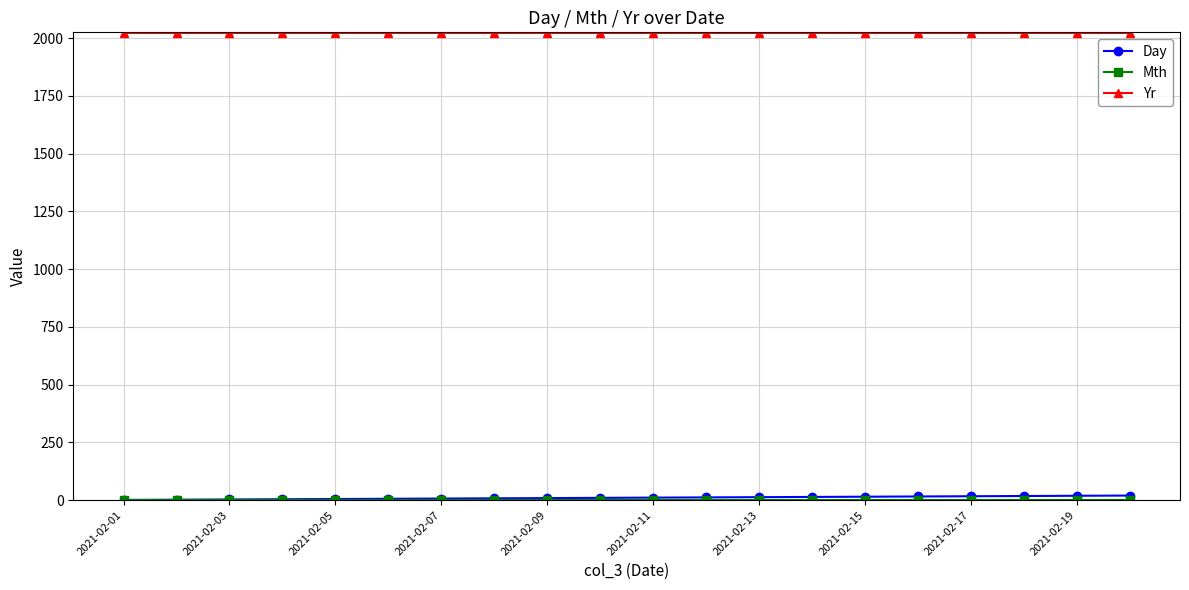

How many distinct data groups are displayed?

3